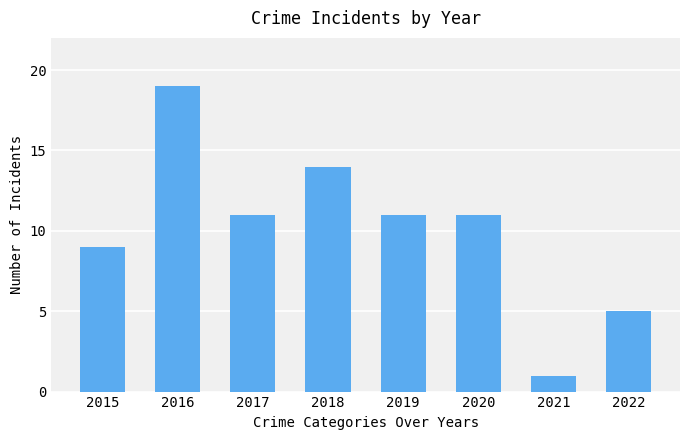

Reading right to left, extract all data points from this chart.

5	1	11	11	14	11	19	9